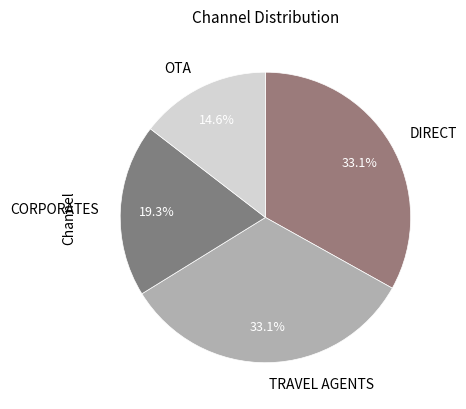

The CORPORATES slice represents 34% of the pie. True or false?

False